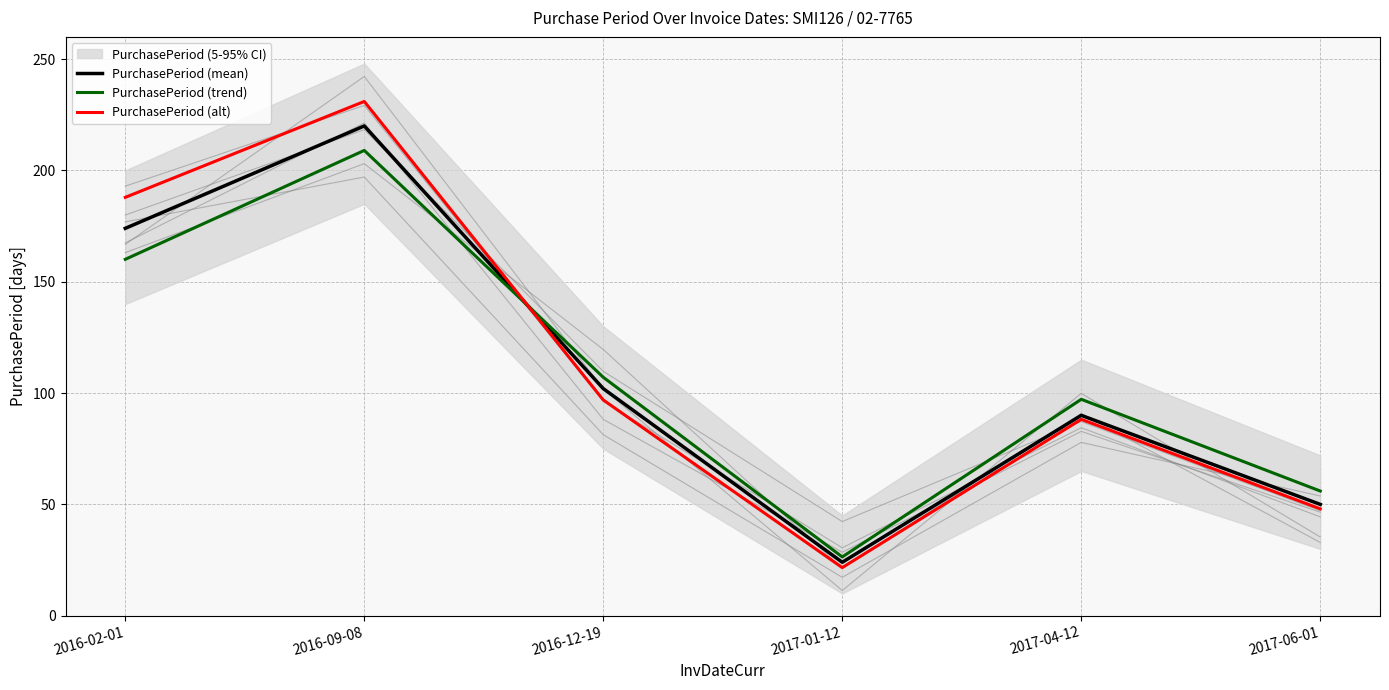

Reading left to right, transcribe all the data shown in this chart.

PurchasePeriod (mean): 2016-02-01=174.0	2016-09-08=220.0	2016-12-19=102.0	2017-01-12=24.0	2017-04-12=90.0	2017-06-01=50.0
PurchasePeriod (trend): 2016-02-01=160.1	2016-09-08=209.0	2016-12-19=107.1	2017-01-12=26.4	2017-04-12=97.2	2017-06-01=56.0
PurchasePeriod (alt): 2016-02-01=187.9	2016-09-08=231.0	2016-12-19=96.9	2017-01-12=21.6	2017-04-12=88.2	2017-06-01=48.0